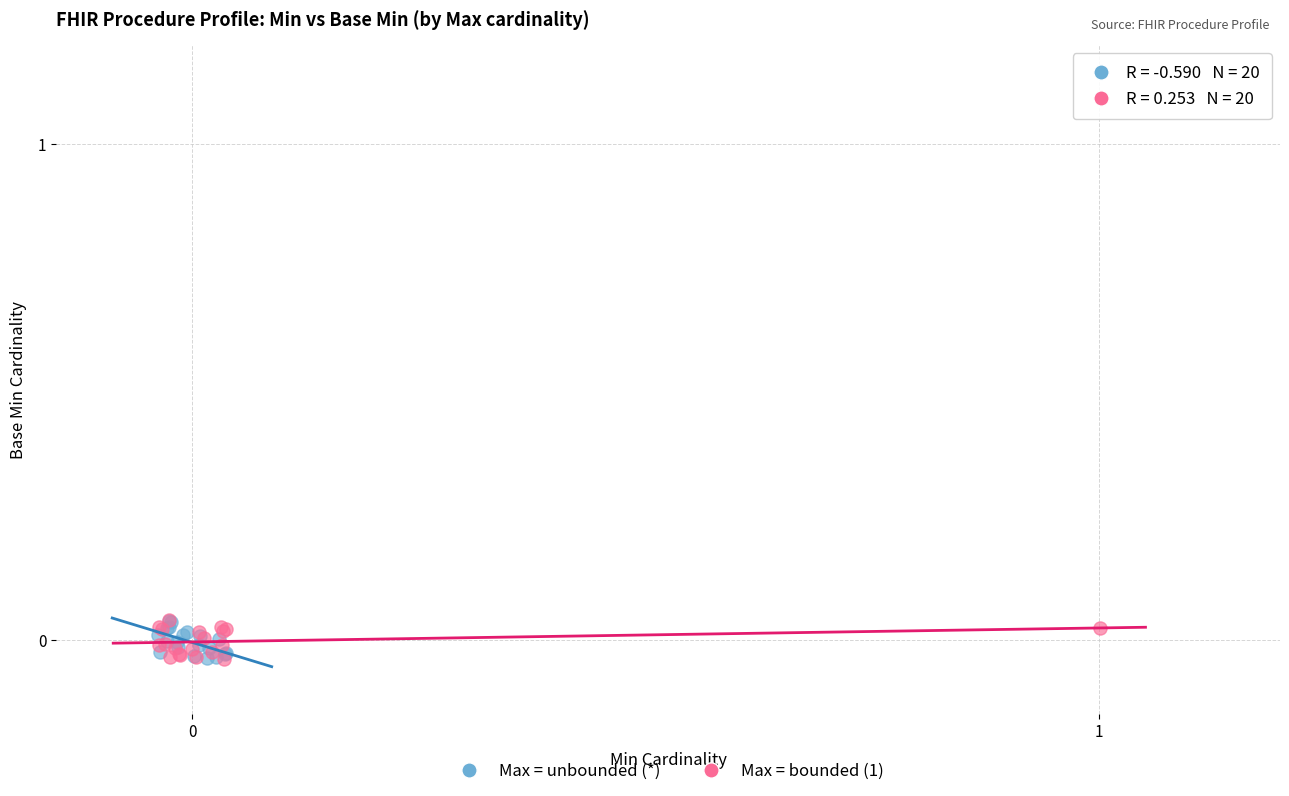

What are all the series names shown in the legend?

Max = unbounded (*), Max = bounded (1)